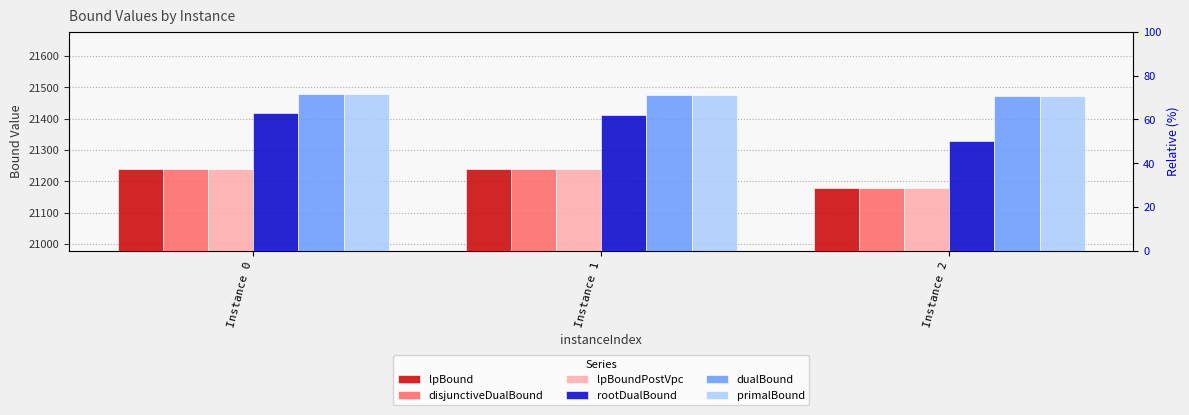

At which label does disjunctiveDualBound reach its peak?

Instance 0